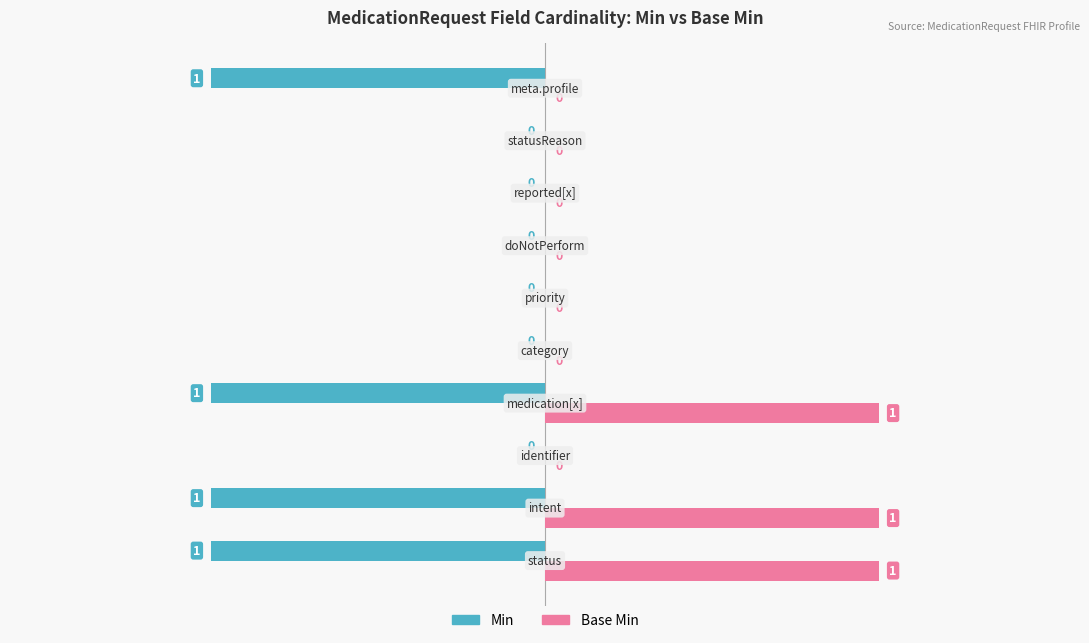

How many values in the Base Min series exceed 0?

3